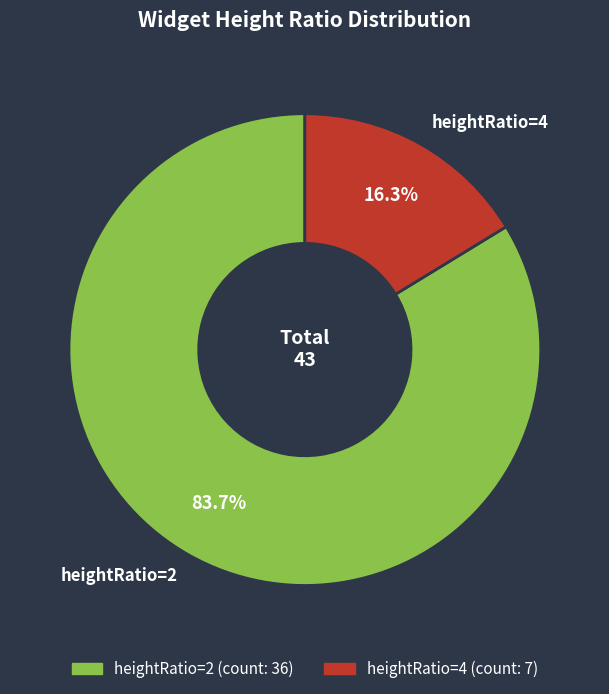

Which has a higher value, heightRatio=4 or heightRatio=2?

heightRatio=2